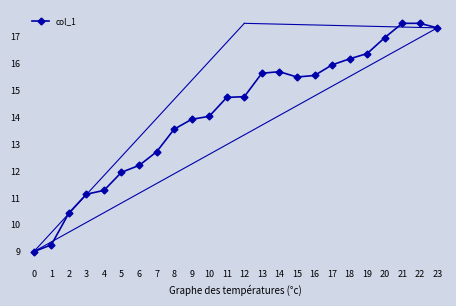

Between 21 and 19, which is larger?

21